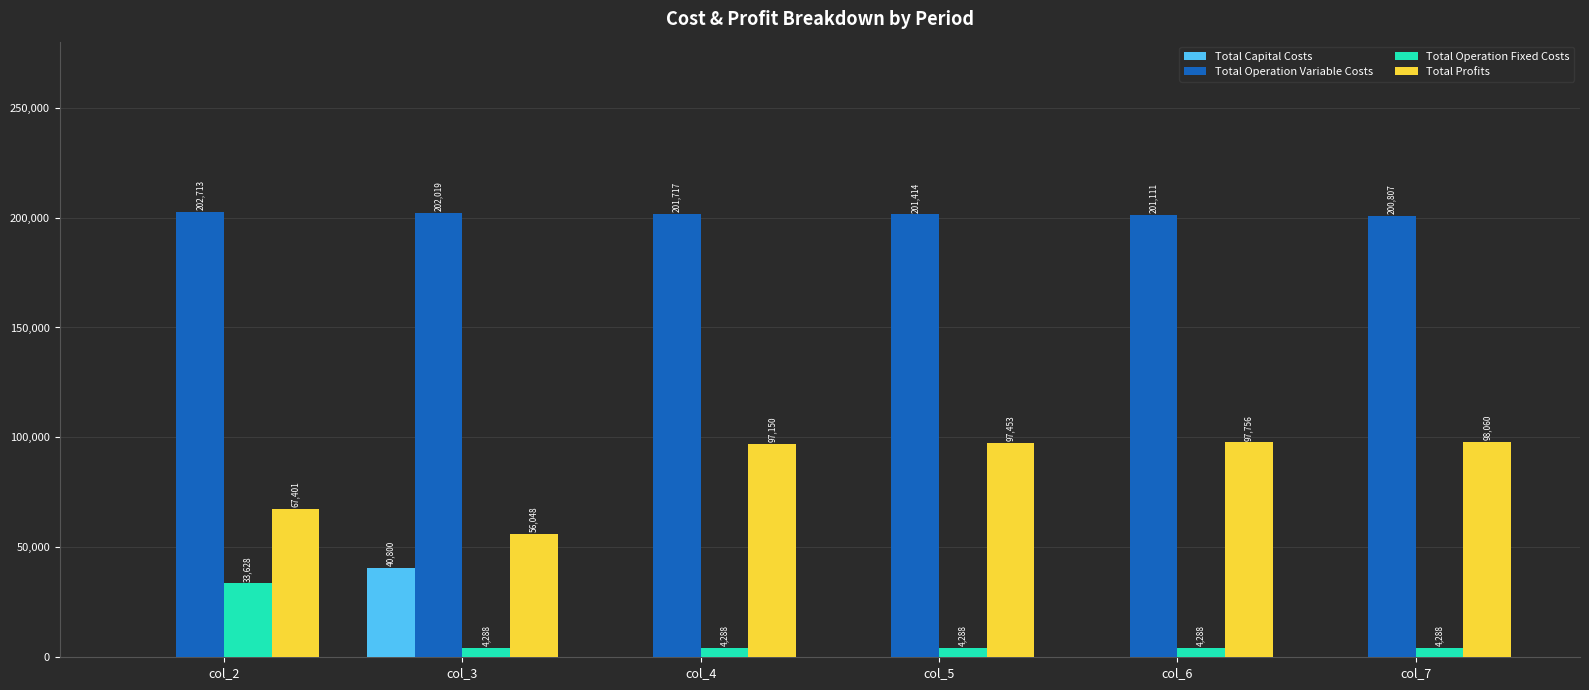

Which series has the largest total across all categories?

Total Operation Variable Costs